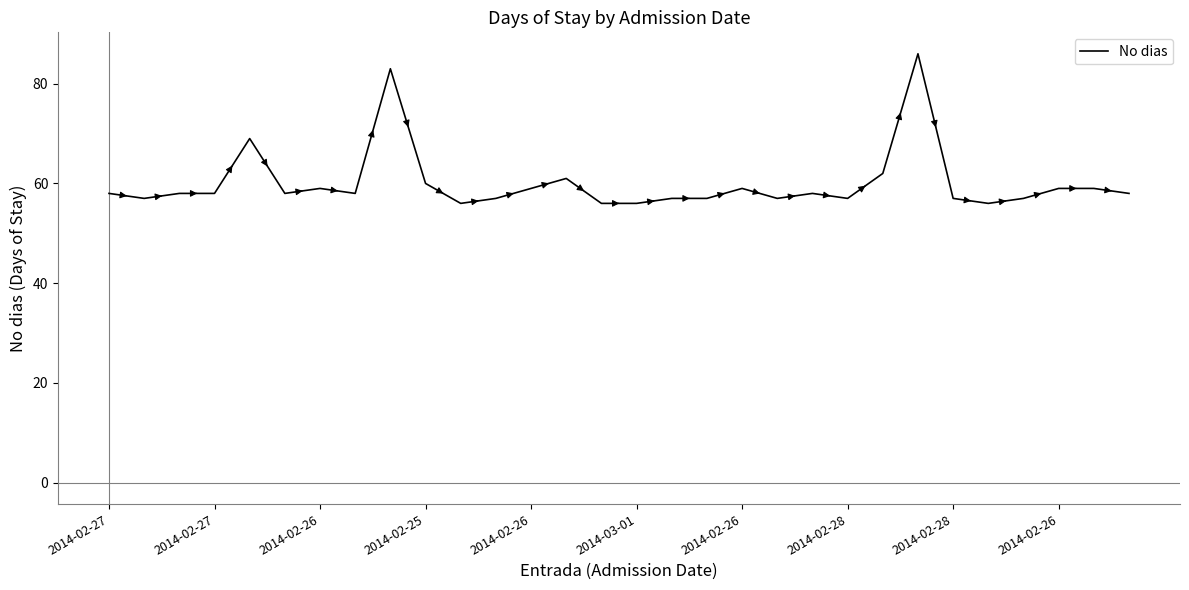

What is the smallest value displayed?

56